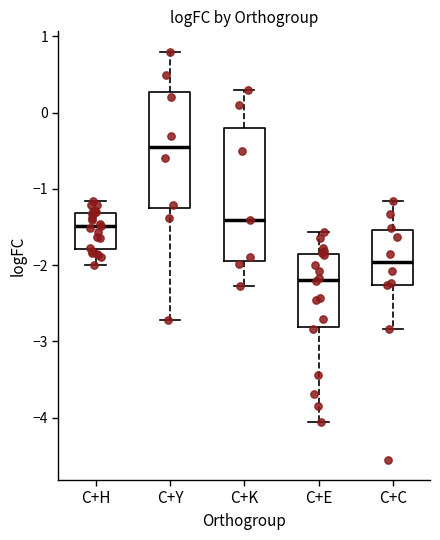

Which box has the lowest median line?

C+E